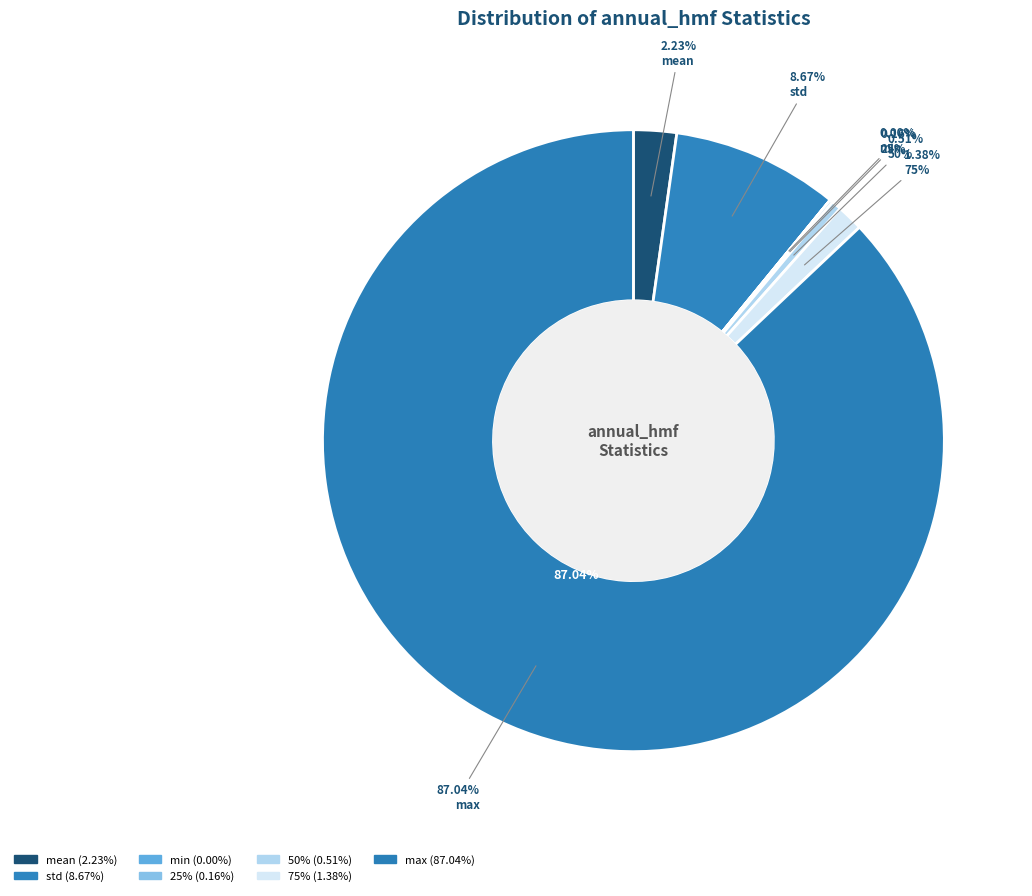

Which category has the smallest portion of the pie?

min